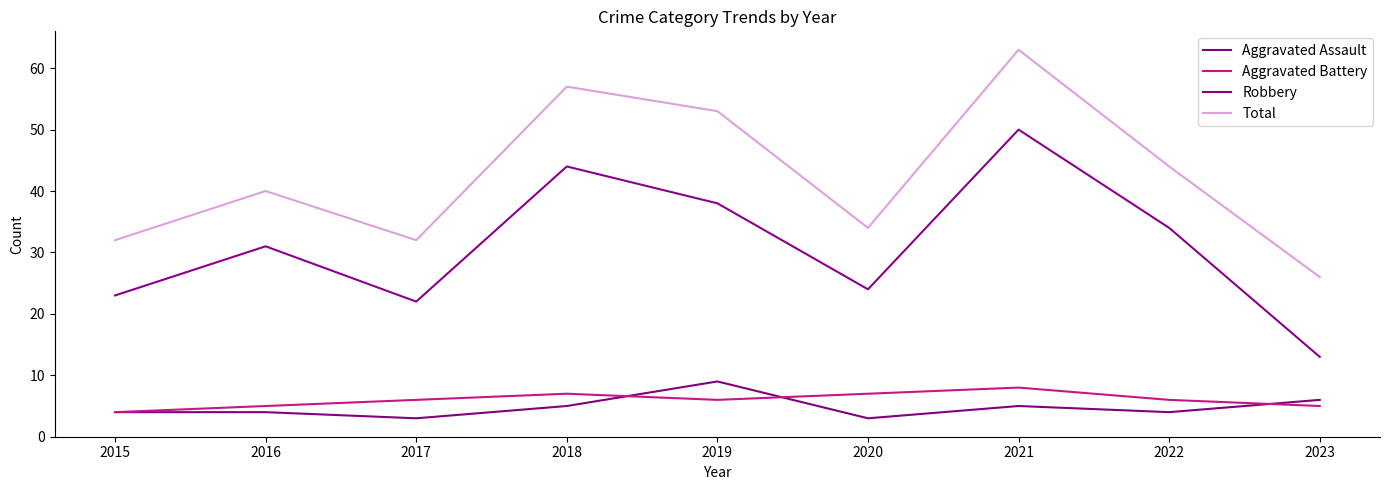

Rank the series by their maximum value, from lowest to highest.

Aggravated Battery, Aggravated Assault, Robbery, Total